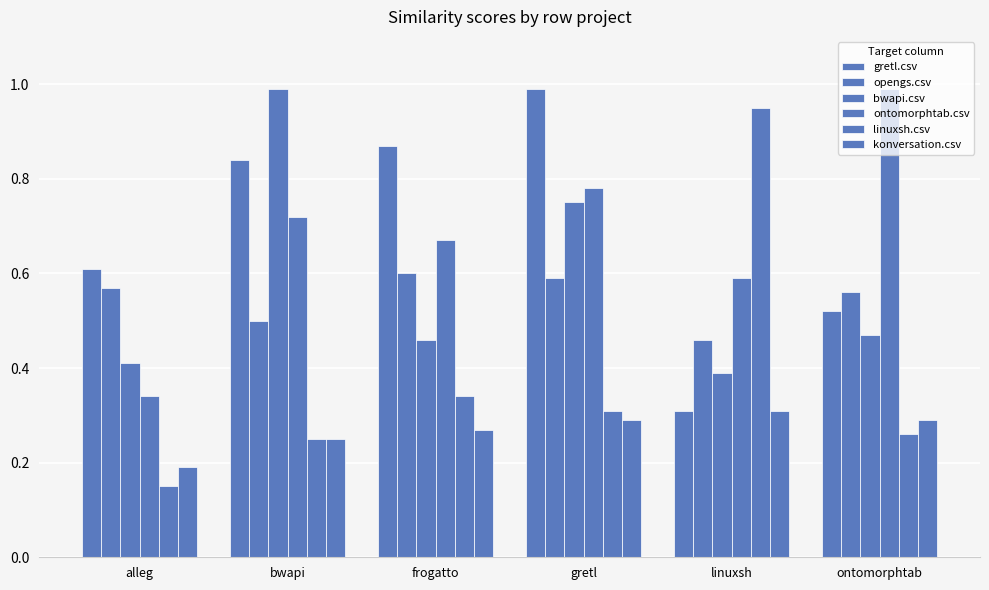

How many data points does each series have?

6